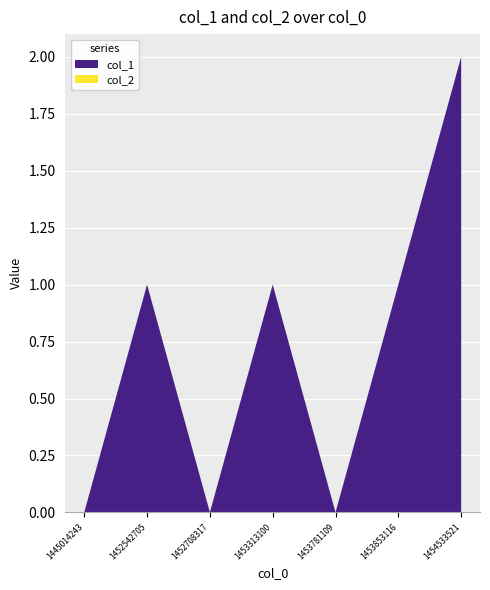

Reading right to left, list all the values displayed in this chart.

col_1: 2	1	0	1	0	1	0
col_2: 0	0	0	0	0	0	0